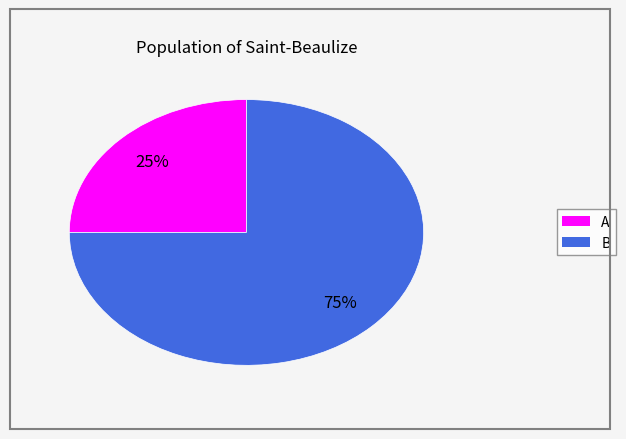

Do B and A together represent more than half of the pie?

Yes